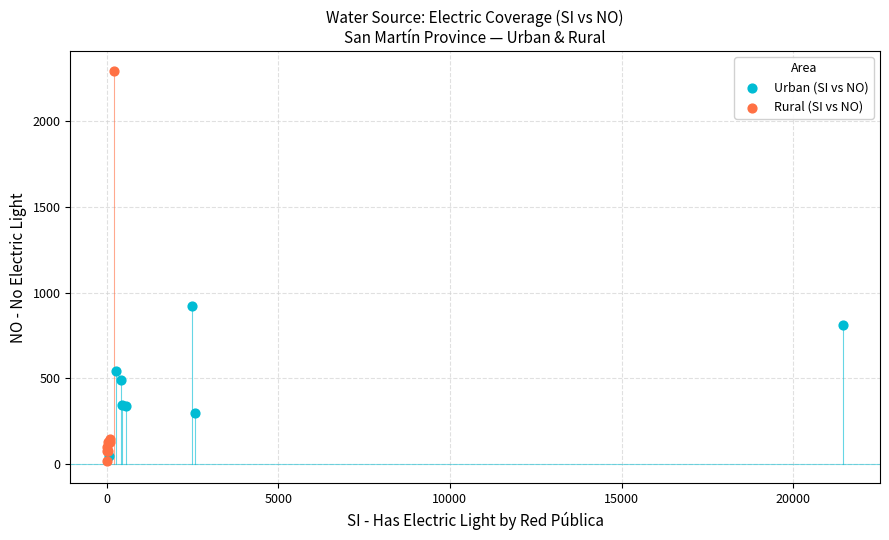

Which series reaches the maximum Y coordinate?

Rural (SI vs NO)